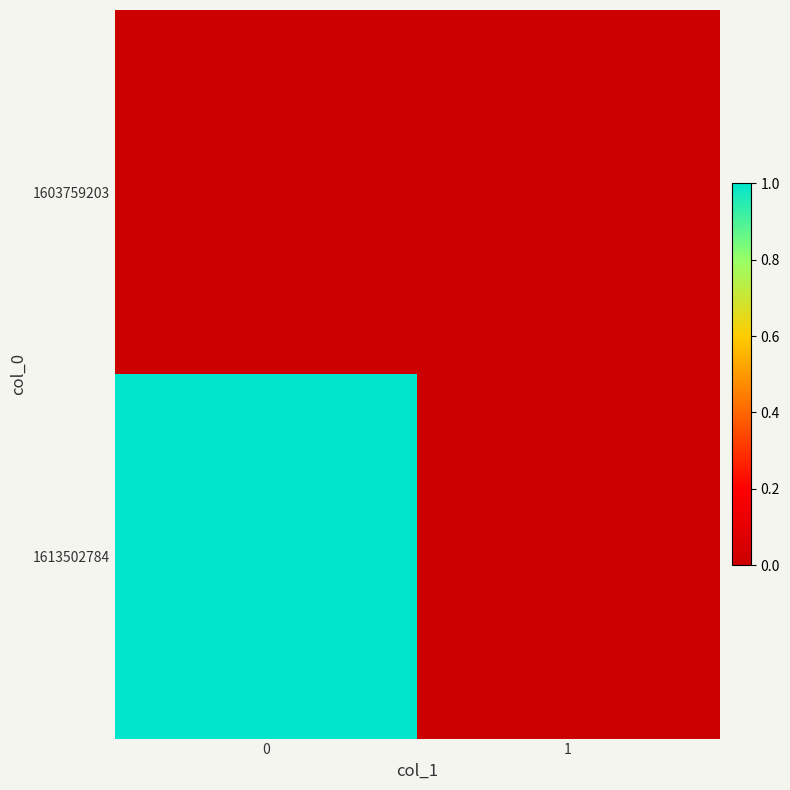

How many series are shown in this chart?

2